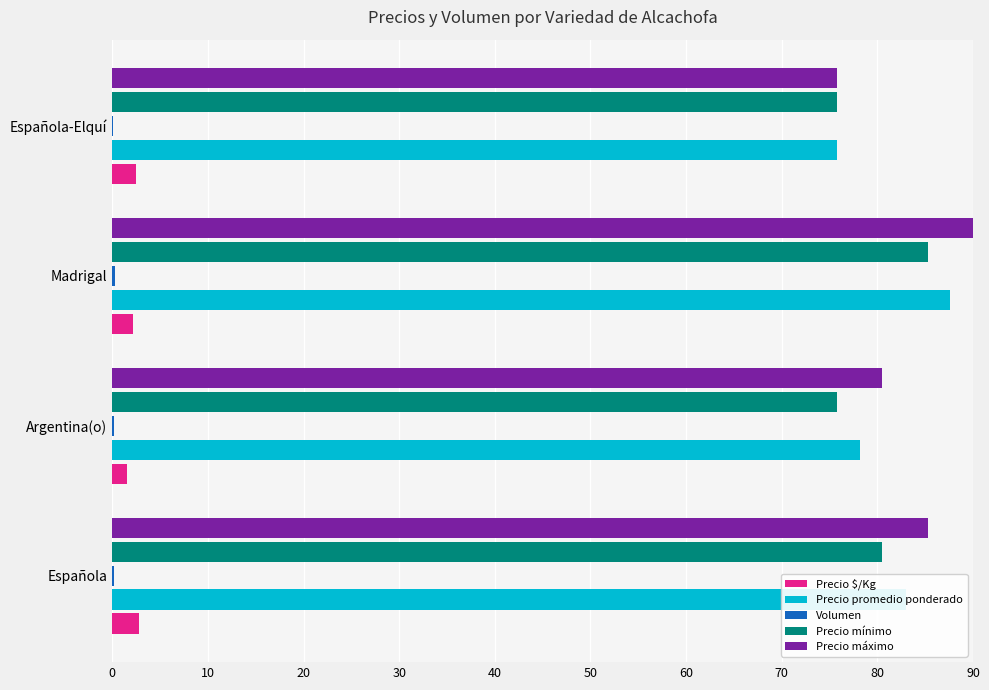

What is the highest value of the Precio $/Kg series?

2.8